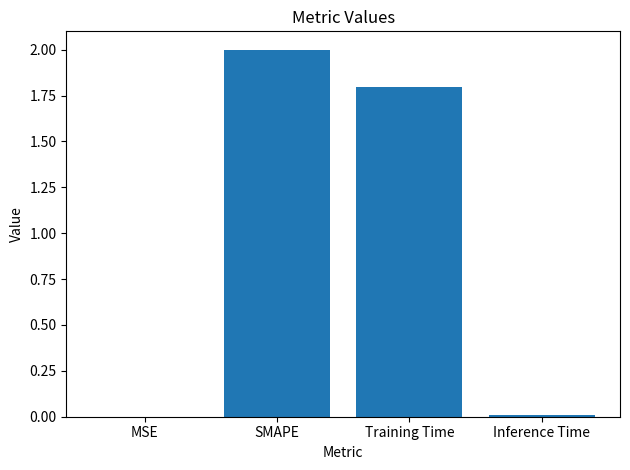

What is the sum of all values?

3.8